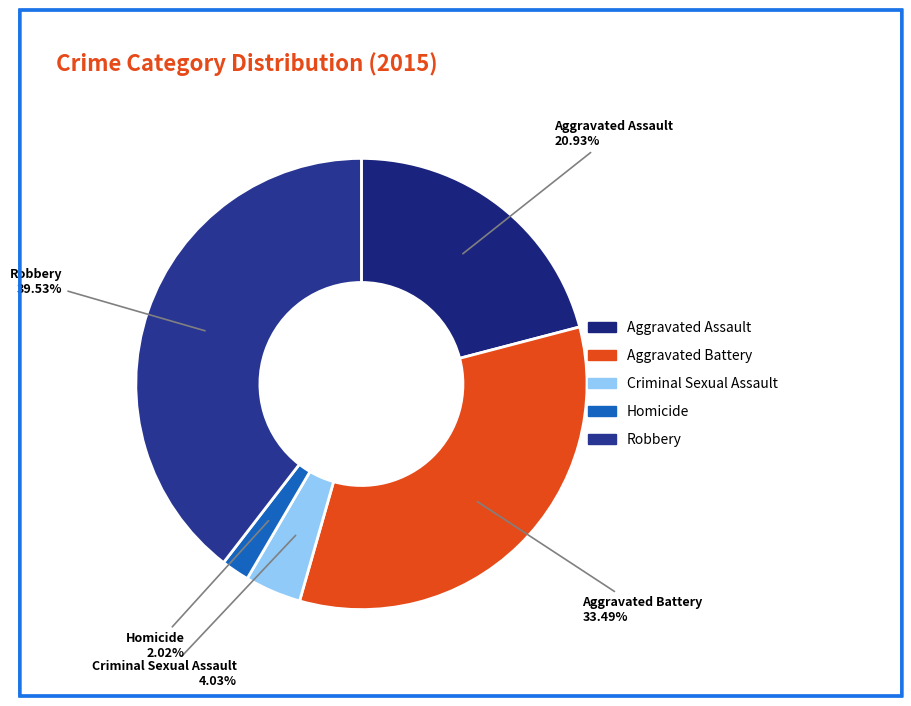

What portion of the pie excludes Robbery?

60.5%